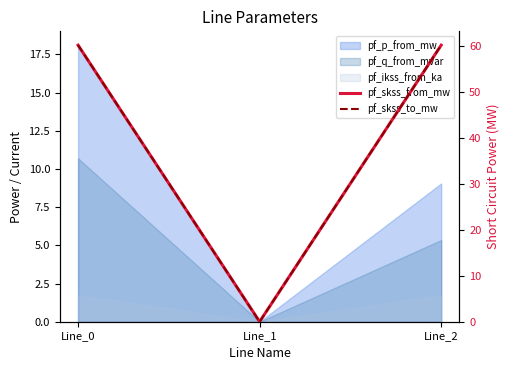

Between Line_1 and Line_2, which series saw the biggest shift?

pf_skss_from_mw